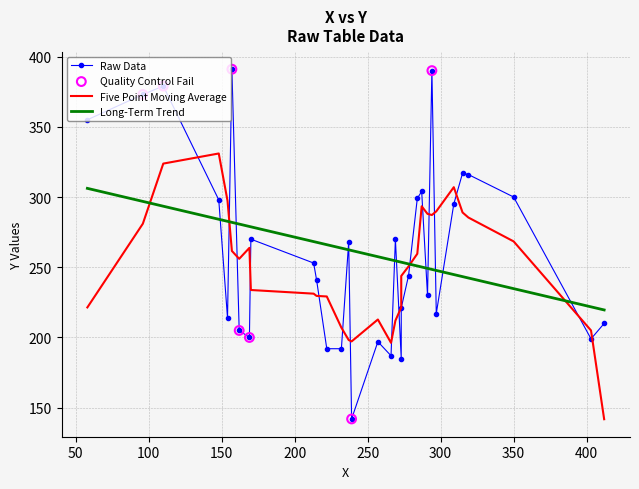

What is the ratio of the value at 266 to the value at 170?

0.7